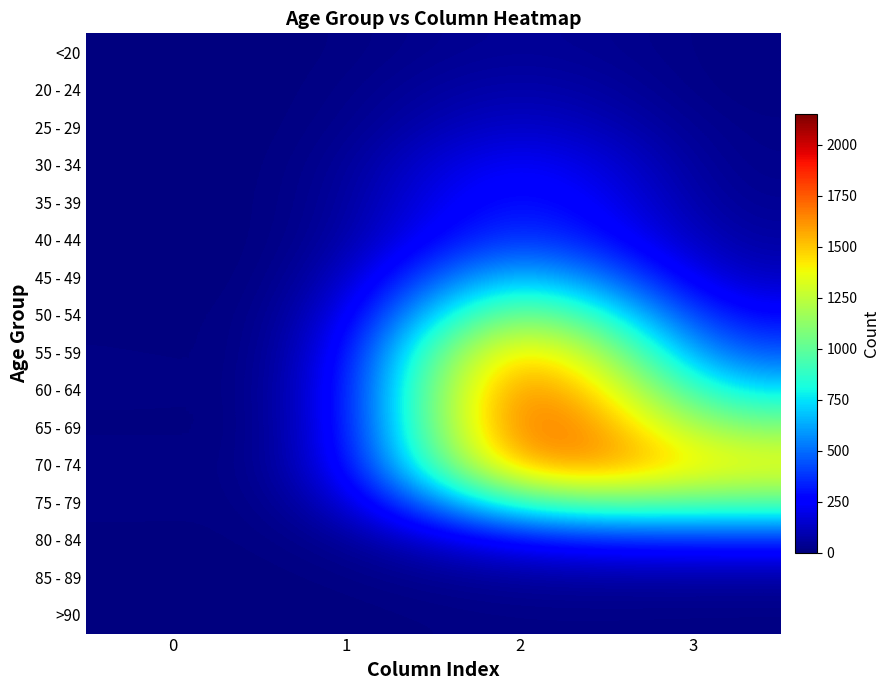

What is the maximum value shown in the chart?

2151